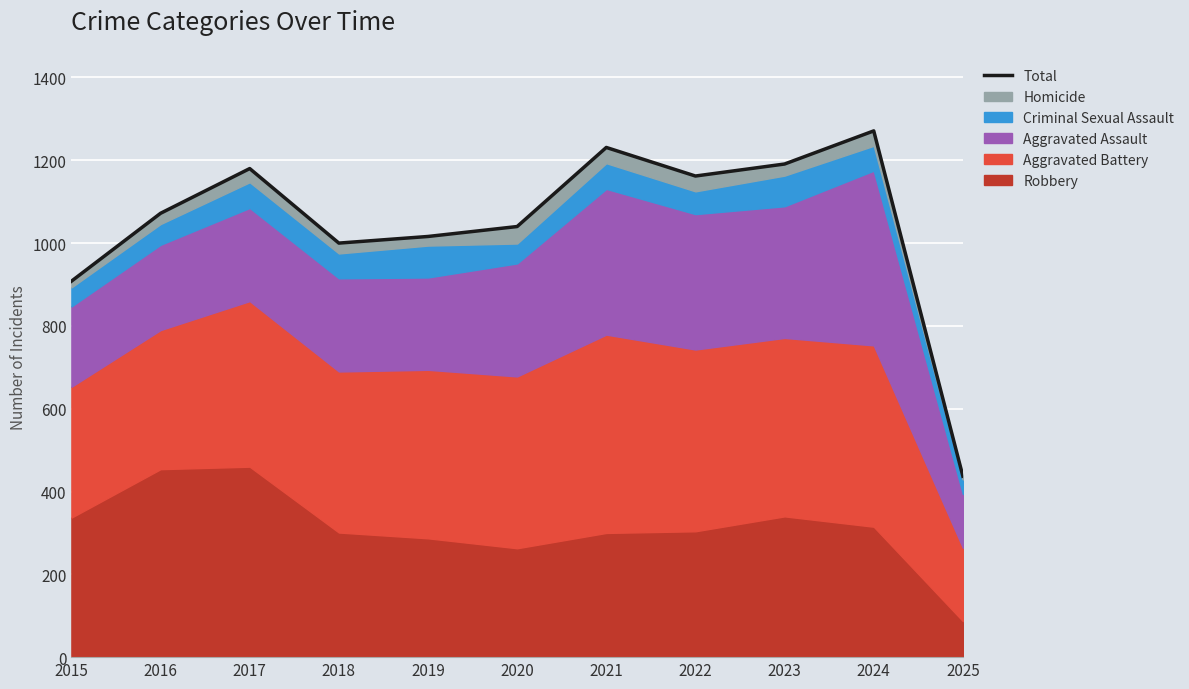

Rank the categories by value from lowest to highest.

2025, 2015, 2018, 2019, 2020, 2016, 2022, 2017, 2023, 2021, 2024